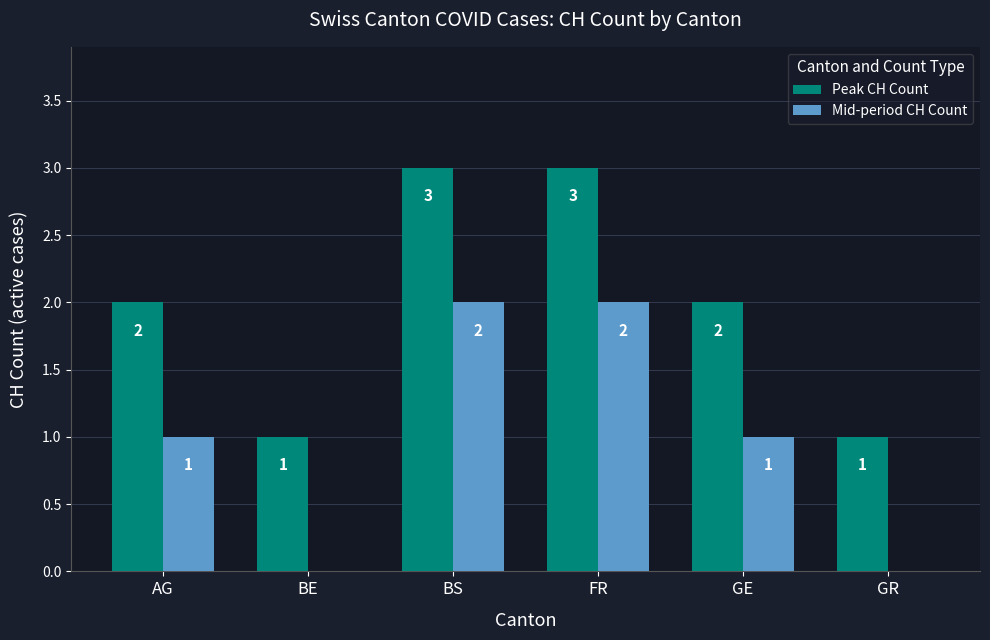

The value of Mid-period CH Count at FR is 2. True or false?

True